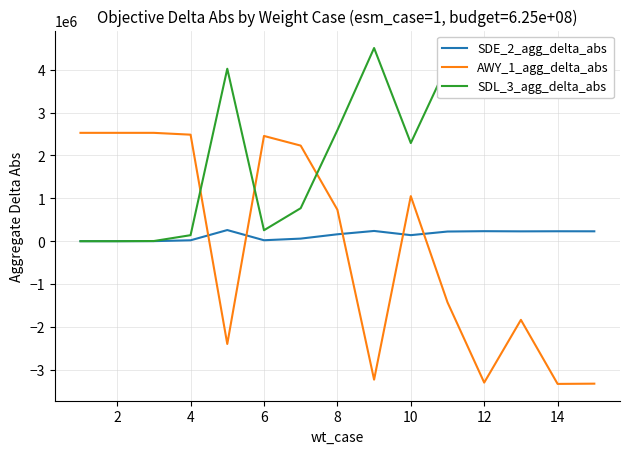

Is the value of AWY_1_agg_delta_abs at 4 greater than the value of SDE_2_agg_delta_abs at 14?

Yes